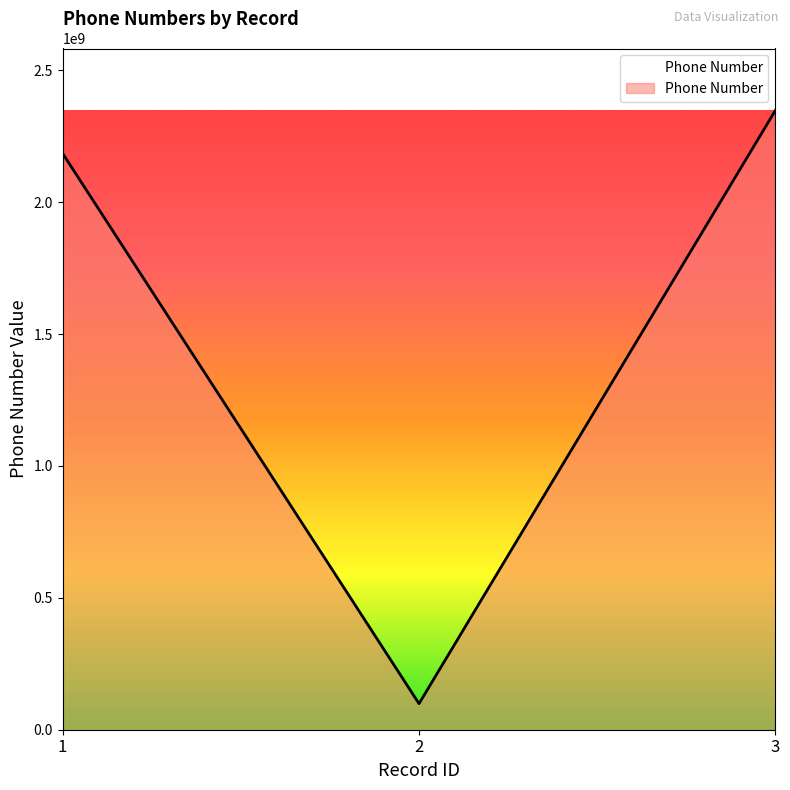

What is the change in value from 2 to 3?

+2249064861